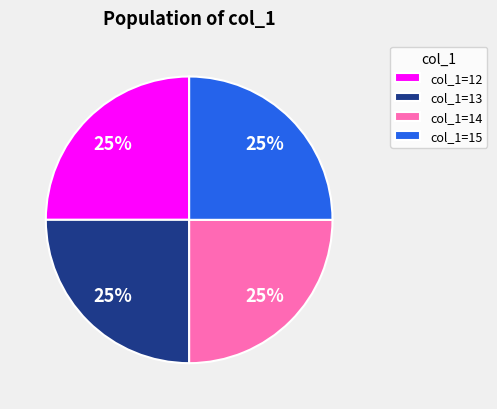

To the nearest percent, what is the average slice percentage?

25%